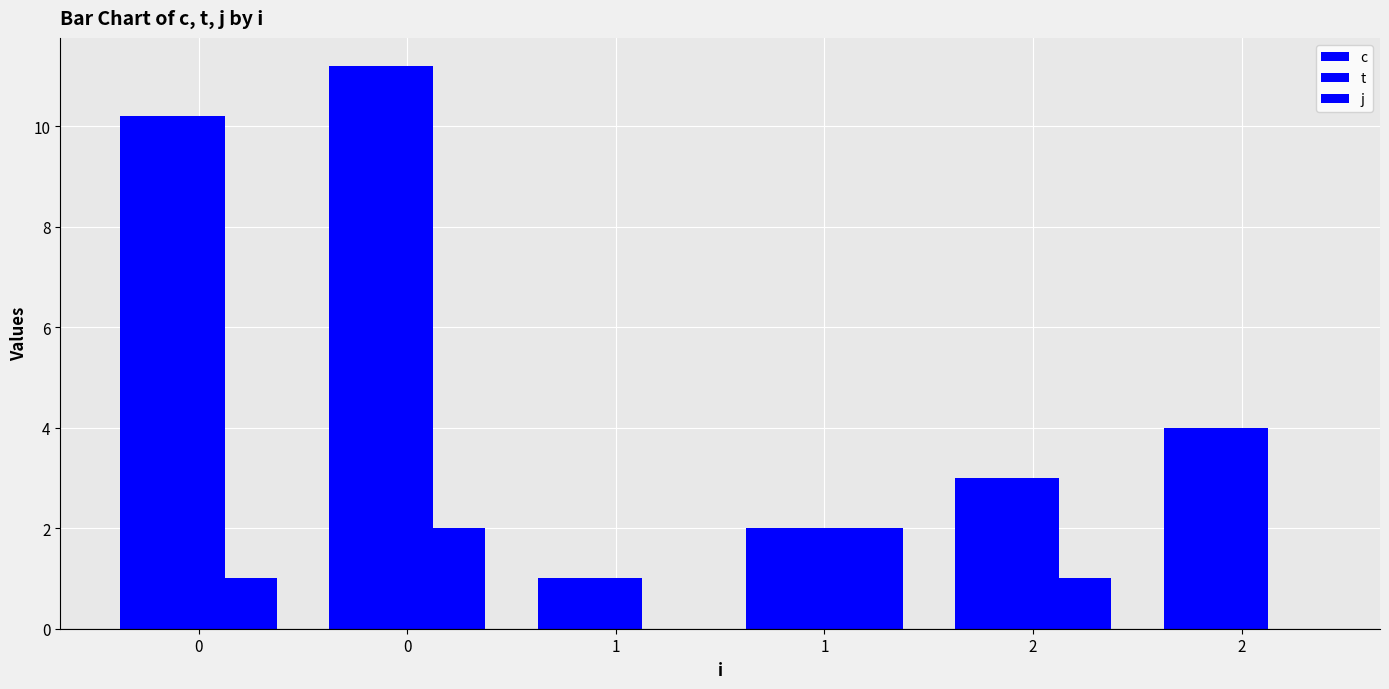

What is the highest value of the t series?

11.2